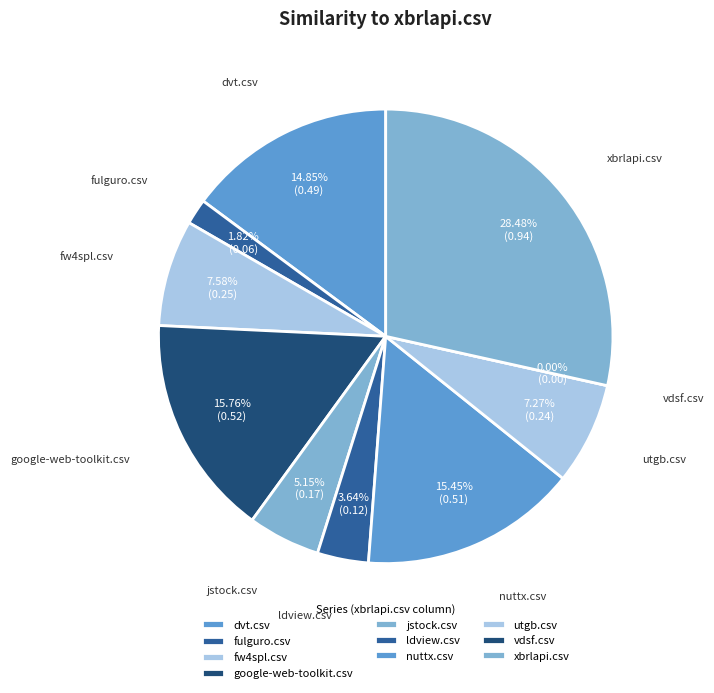

To the nearest percent, what is the average slice percentage?

10%